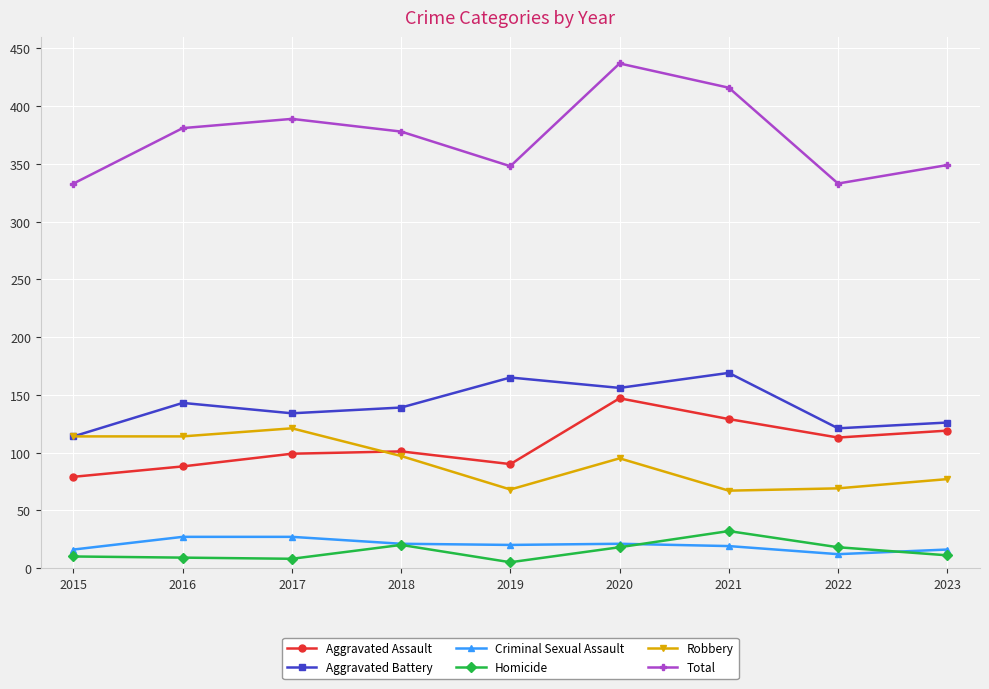

List the series in order of their peak value, highest first.

Total, Aggravated Battery, Aggravated Assault, Robbery, Homicide, Criminal Sexual Assault